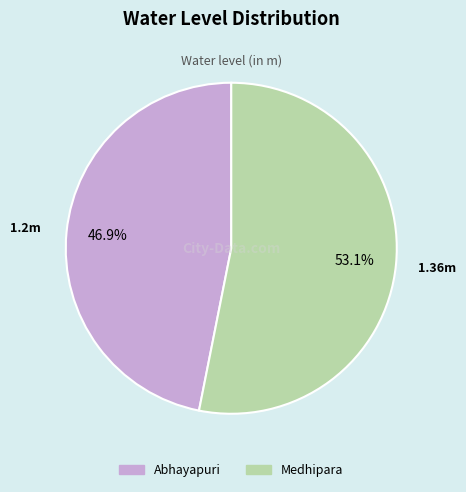

Is there any slice that represents more than half of the pie?

Yes